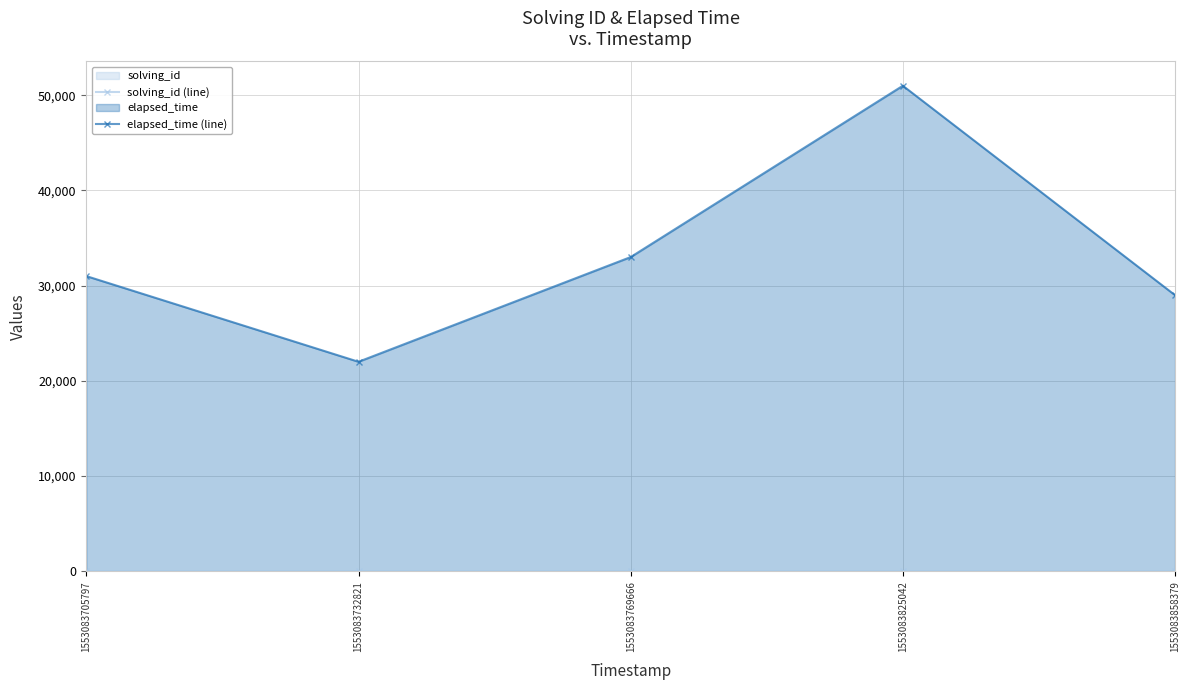

Which has a higher value, 1553083732821 or 1553083825042?

1553083825042